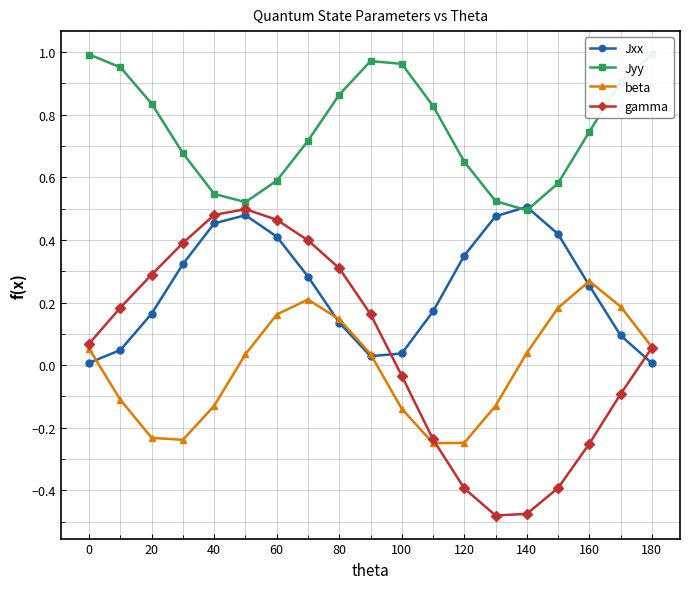

How many interior local peaks does the Jxx series have?

2